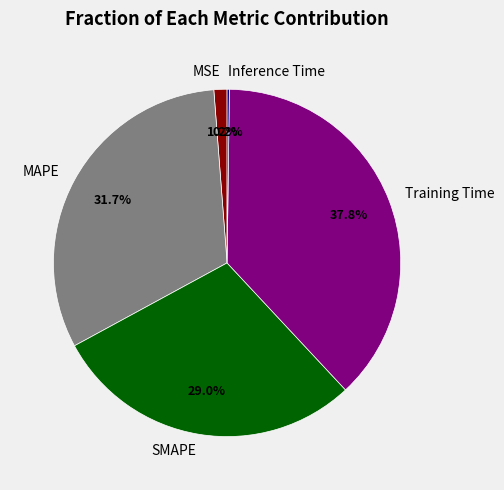

Is it true that SMAPE is 29% of the pie?

True